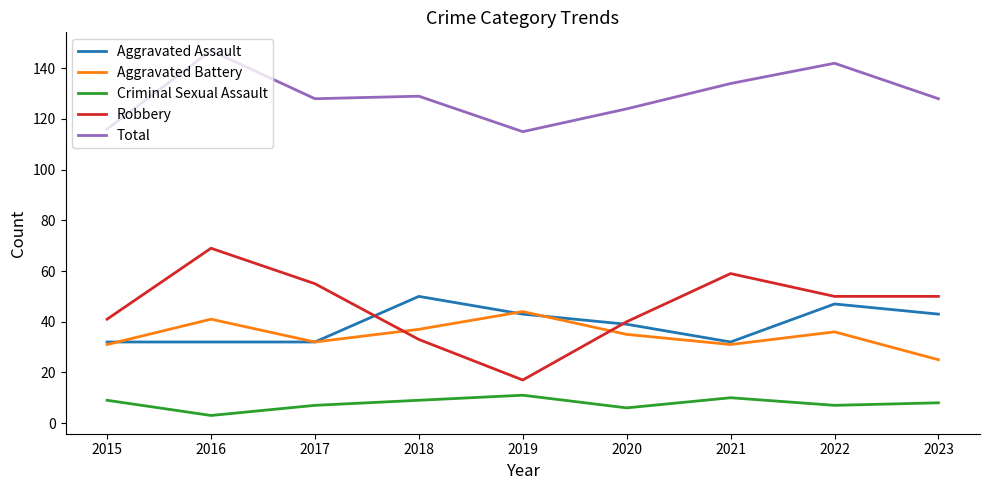

Which series has the largest total across all categories?

Total